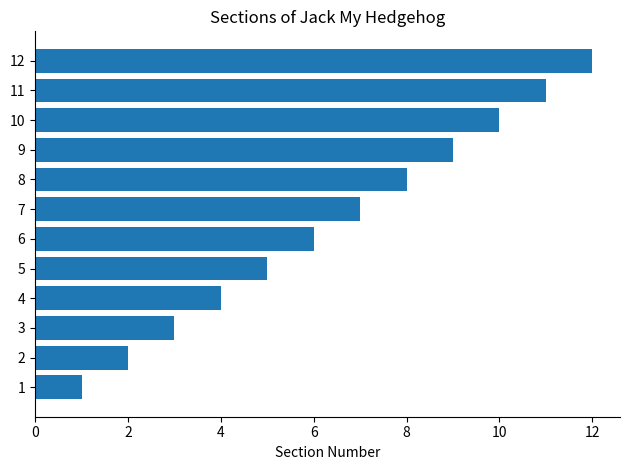

What is the greatest value displayed?

12